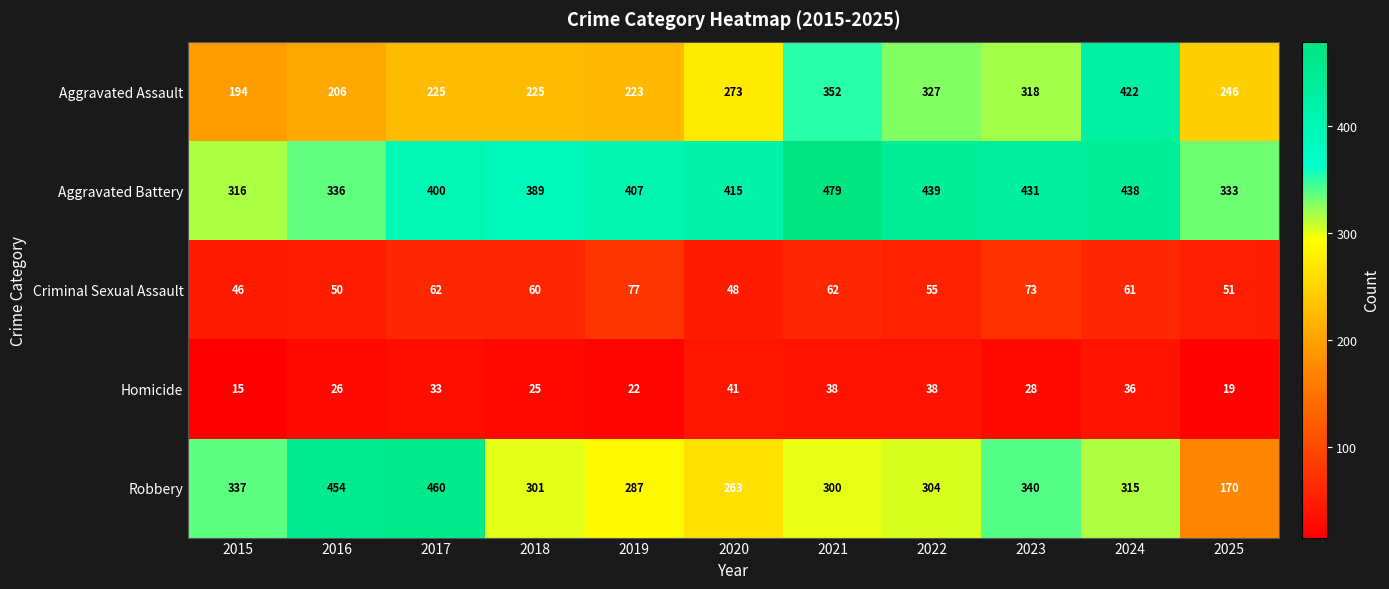

Which series changed the most between 2019 and 2021?

Aggravated Assault